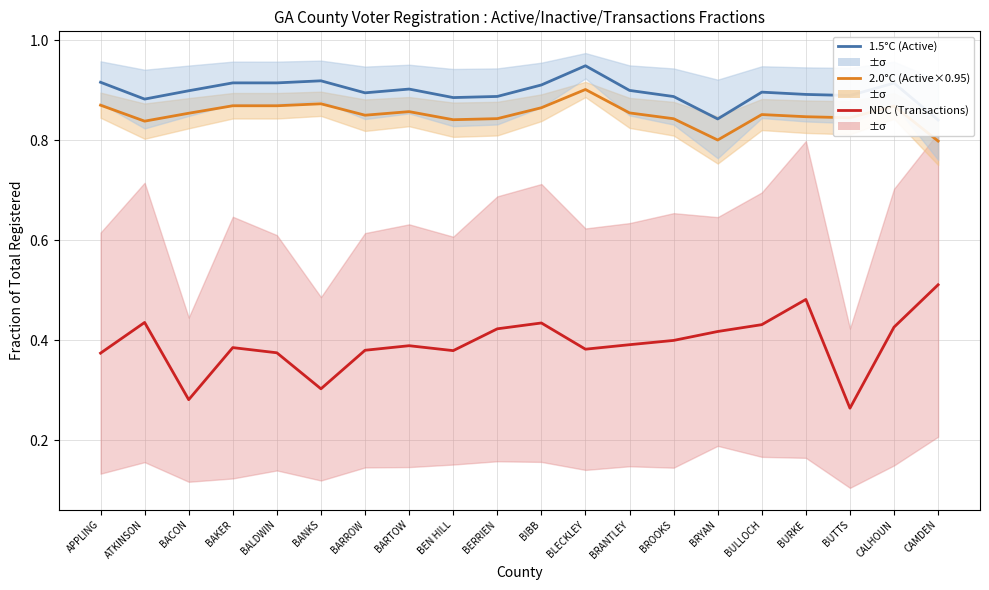

Which series has the largest total across all categories?

1.5°C